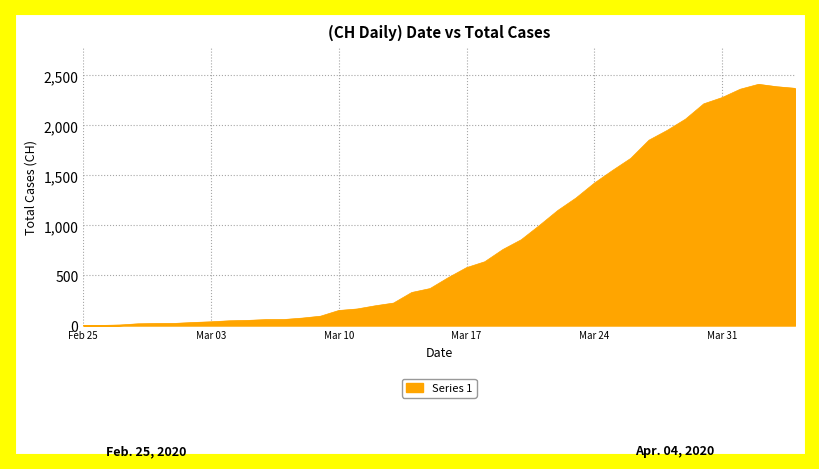

What is the difference between the maximum and minimum values?

2410